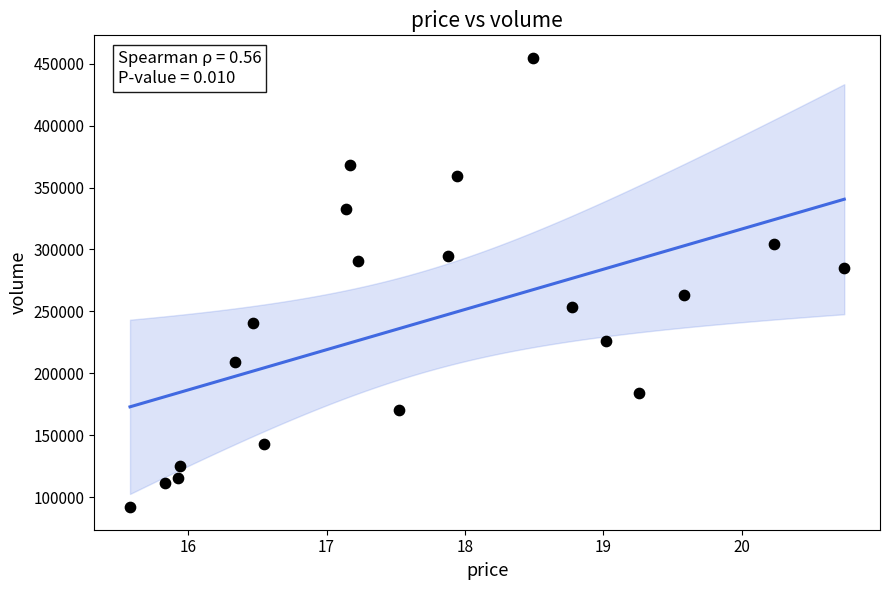

What is the range of Y values (max minus min)?

362817